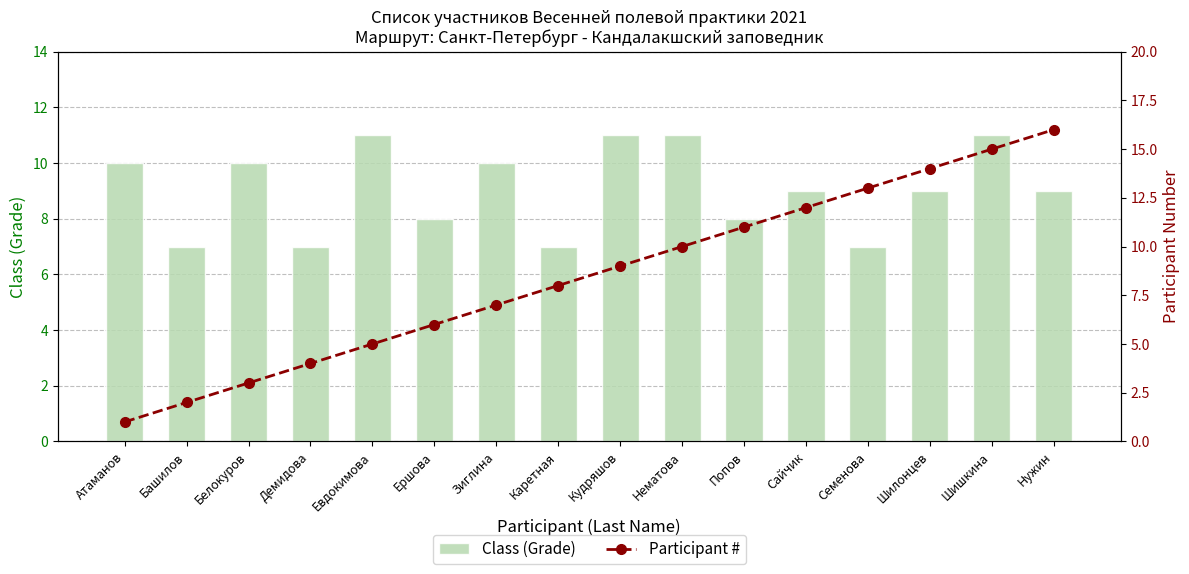

Which has a higher value, Нематова or Попов?

Нематова